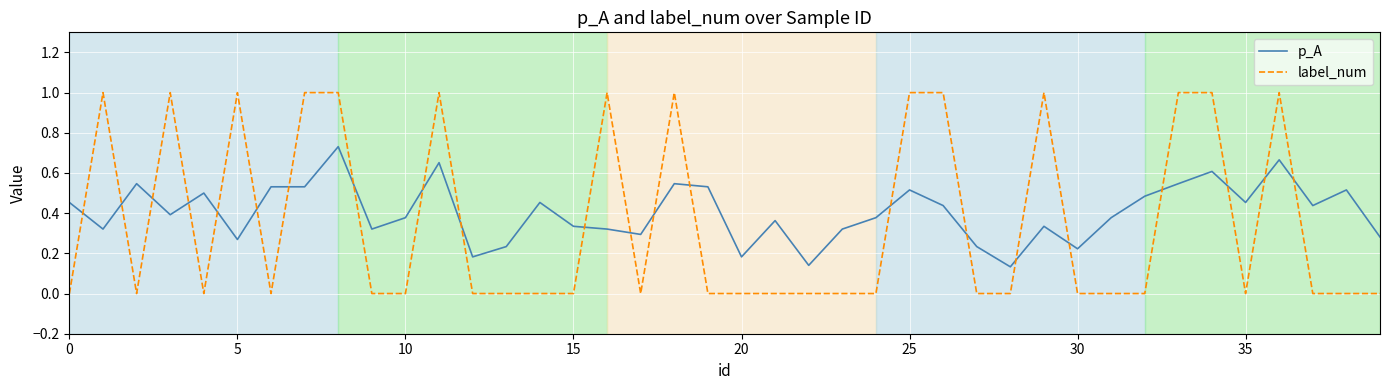

Which series has the widest spread of values?

label_num